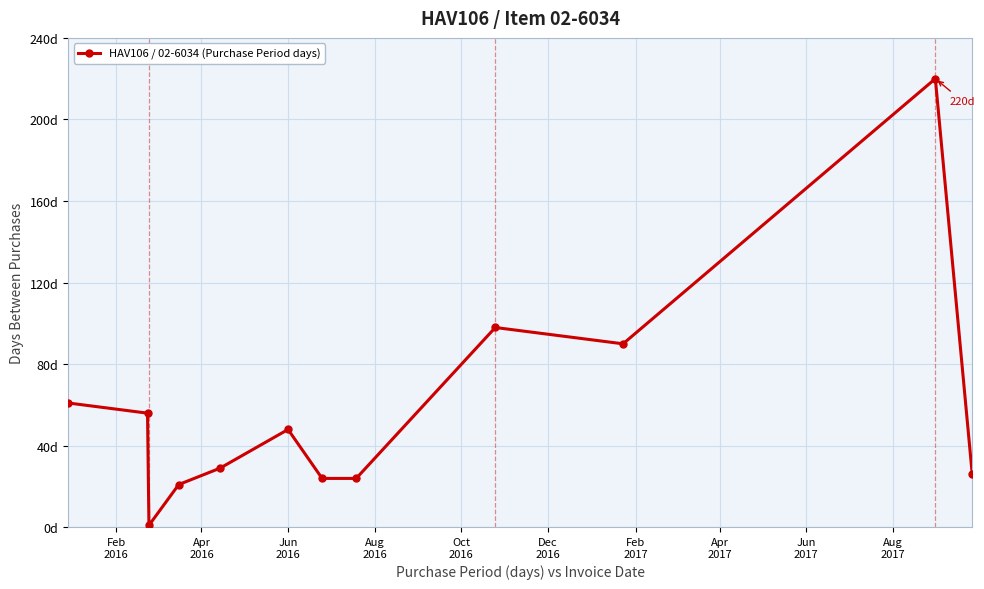

Is this an area chart (filled region under the line)?

No